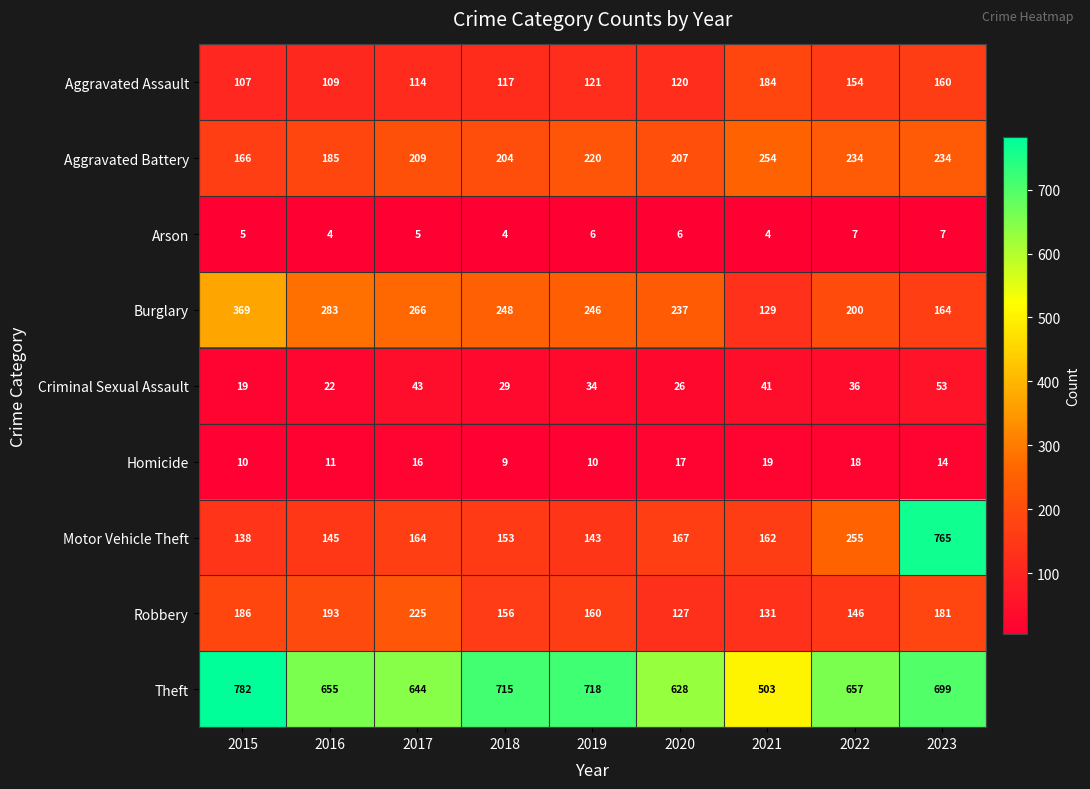

True or false: Aggravated Battery has a value of 209 at 2017.

True